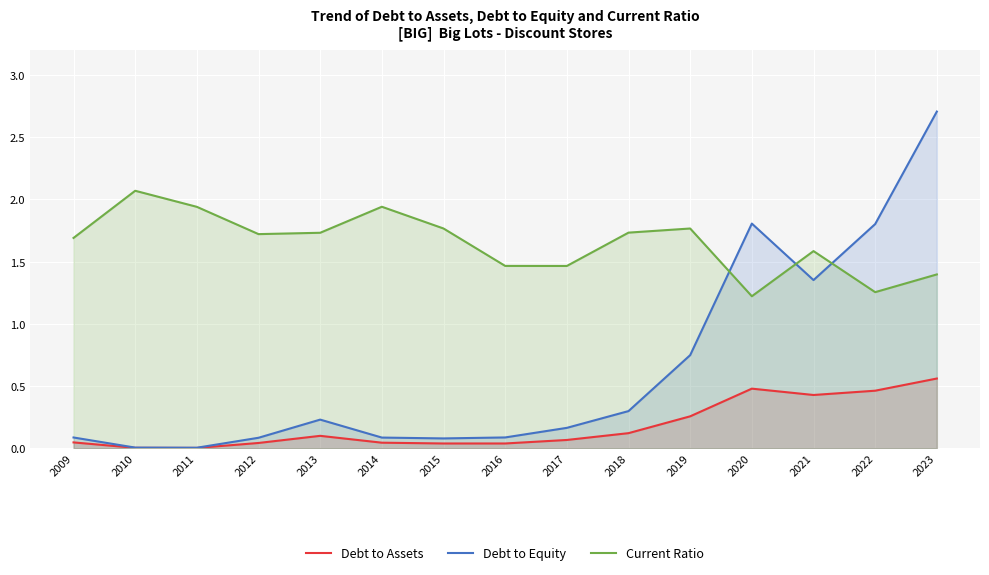

What is the difference between the highest and lowest values at 2012?

1.7